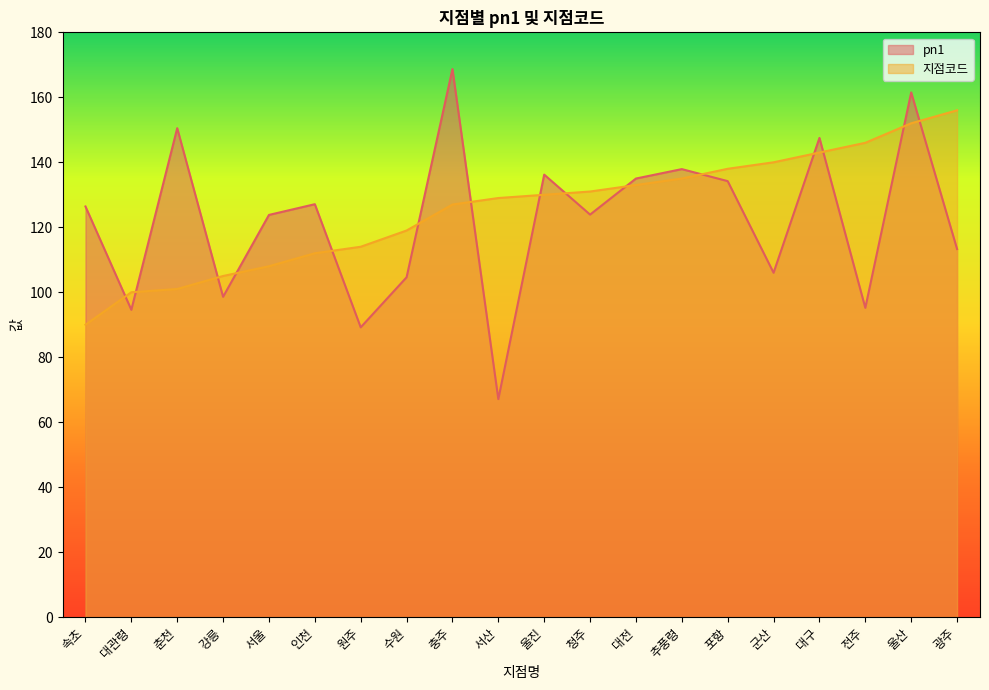

Between which two adjacent categories do pn1 and 지점코드 first intersect?

속초 and 대관령